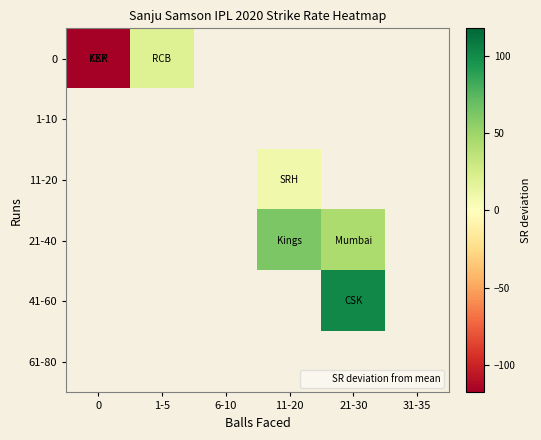

At how many categories does at least one series exceed 60?

2